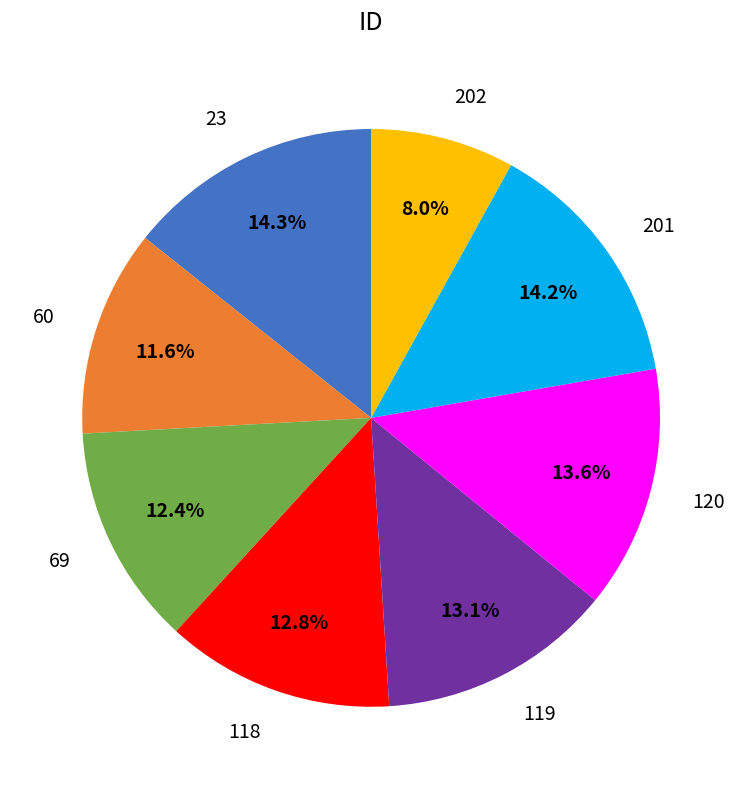

To the nearest percent, what percentage of the pie is 118?

13%